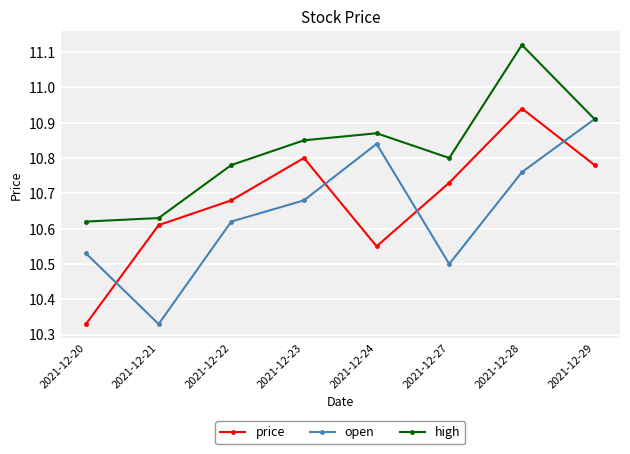

What is the total value across all series at 2021-12-28?

32.8